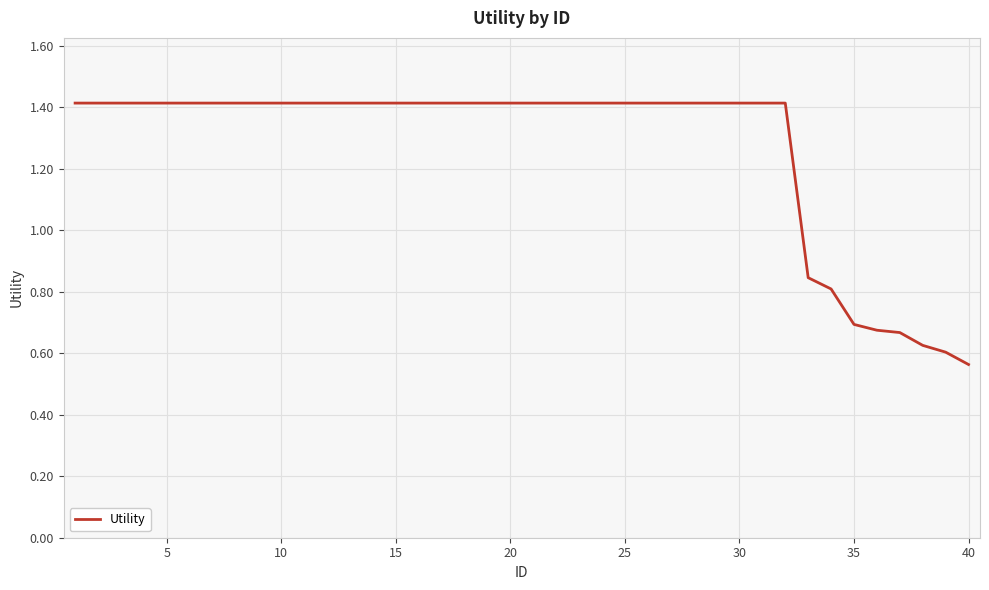

What is the difference between the maximum and minimum values?

0.9